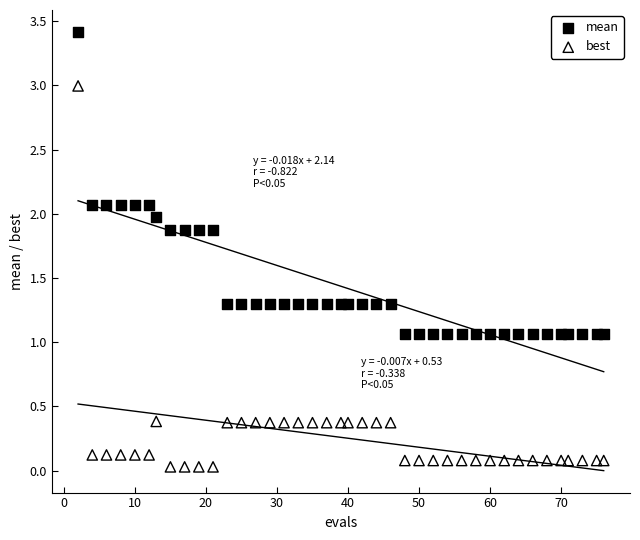

Across all data points, what is the range of Y values (max minus min)?

3.4